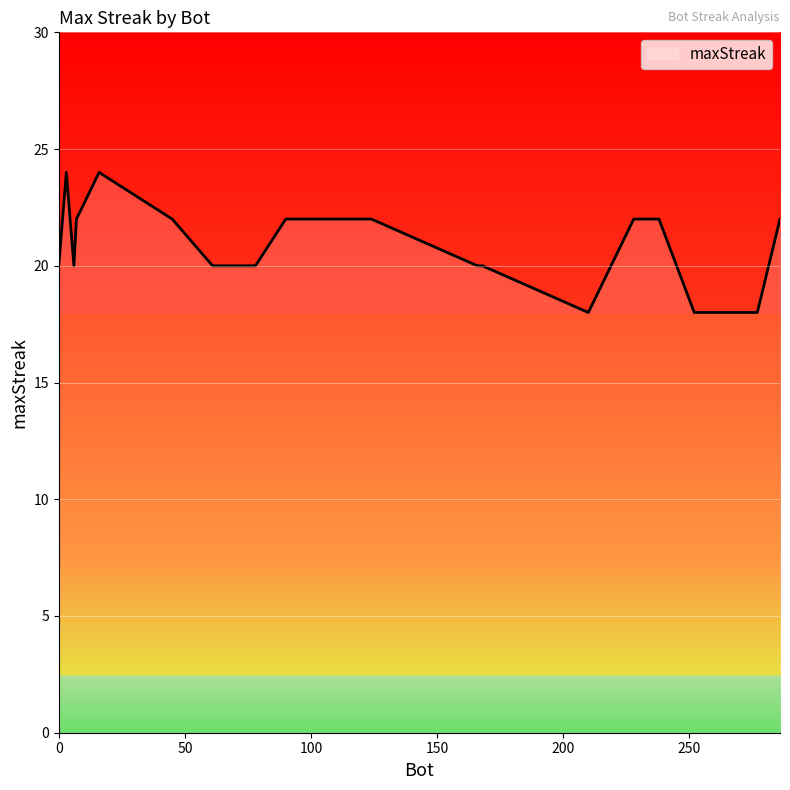

What is the difference between the maximum and minimum values?

6